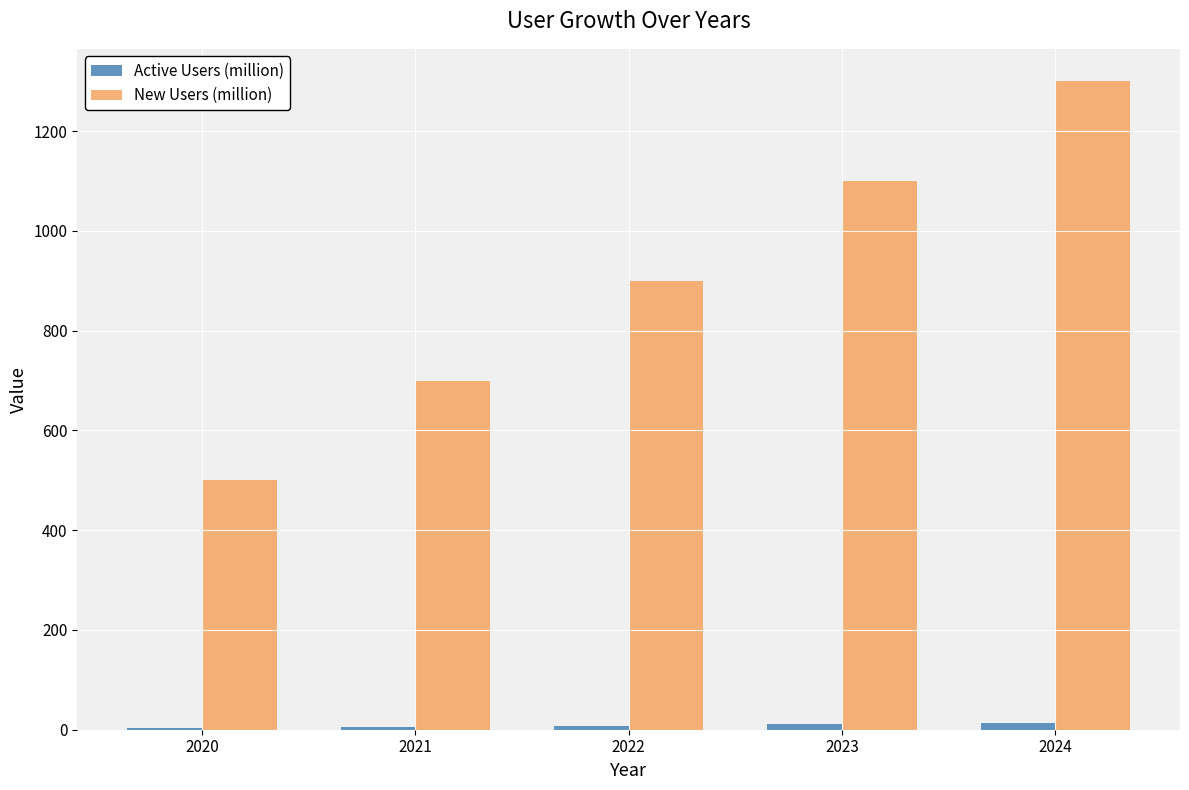

Is it true that New Users (million) equals 1300.0 at 2024?

True